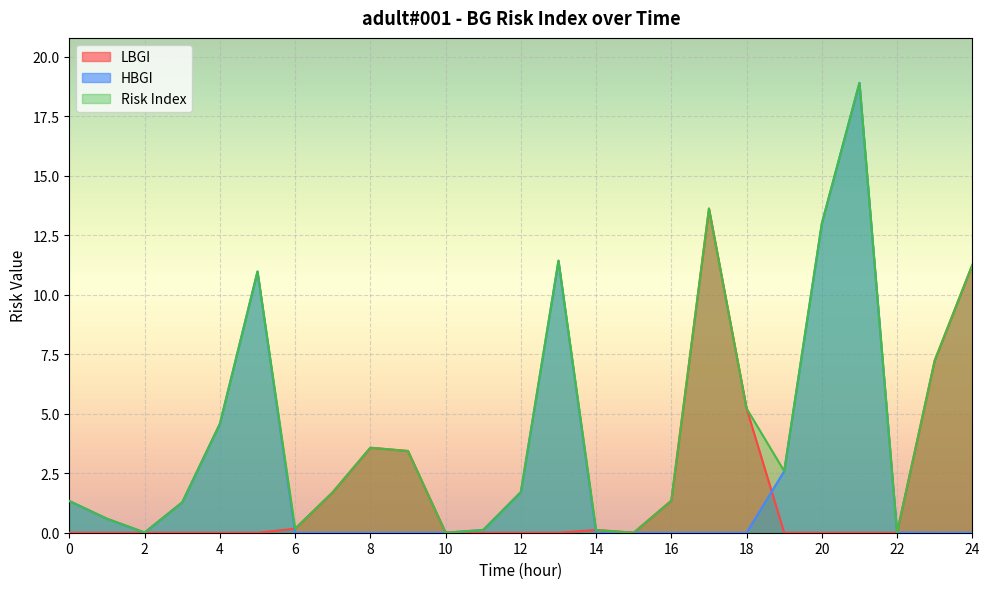

True or false: HBGI and Risk Index cross at least once.

False